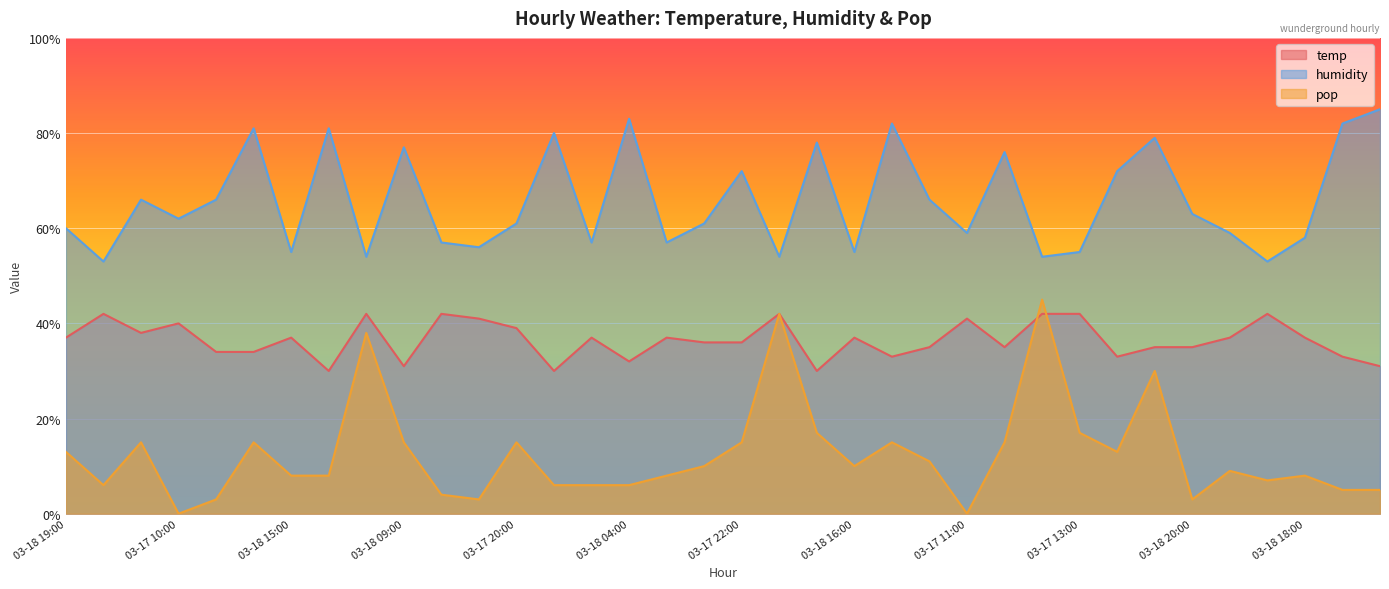

Reading left to right, list all the values displayed in this chart.

temp: 37	42	38	40	34	34	37	30	42	31	42	41	39	30	37	32	37	36	36	42	30	37	33	35	41	35	42	42	33	35	35	37	42	37	33	31
humidity: 60	53	66	62	66	81	55	81	54	77	57	56	61	80	57	83	57	61	72	54	78	55	82	66	59	76	54	55	72	79	63	59	53	58	82	85
pop: 13	6	15	0	3	15	8	8	38	15	4	3	15	6	6	6	8	10	15	42	17	10	15	11	0	15	45	17	13	30	3	9	7	8	5	5